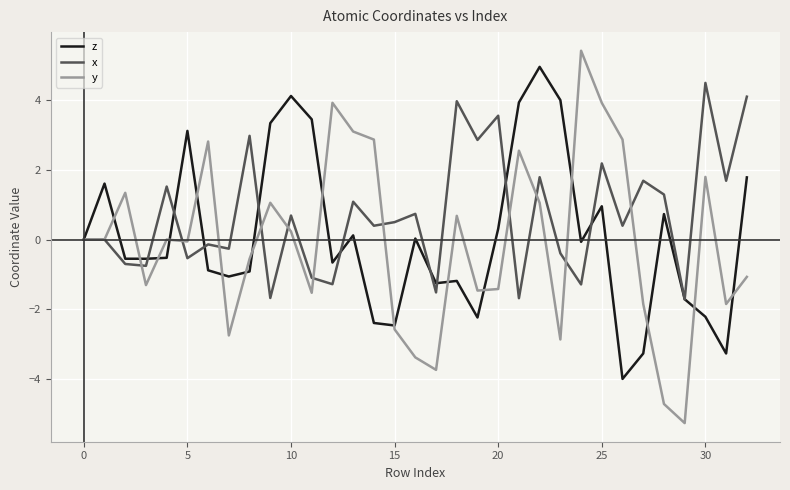

Which series has the largest total across all categories?

x